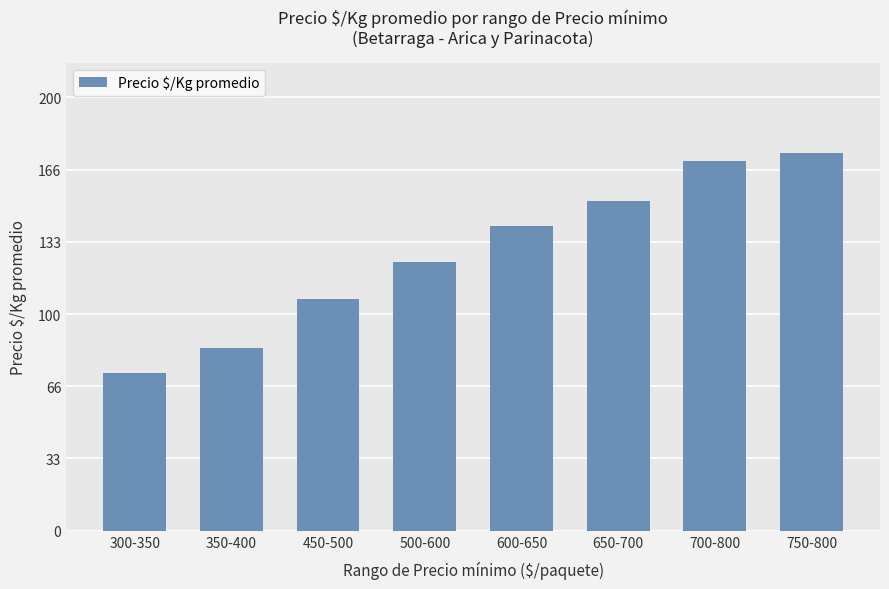

Count the number of data series in this chart.

1